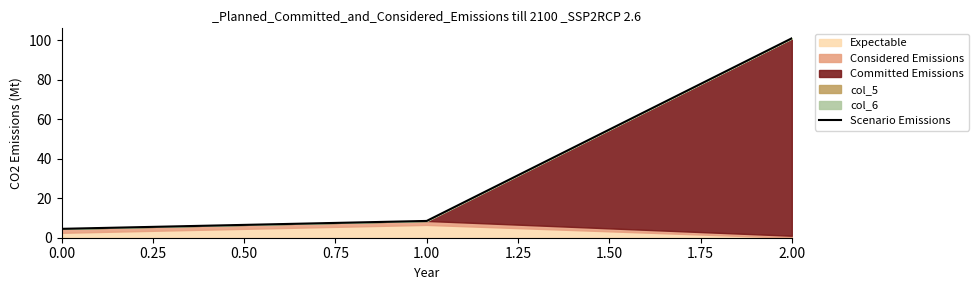

Is it true that Scenario Emissions equals 4.5 at 0.00?

True